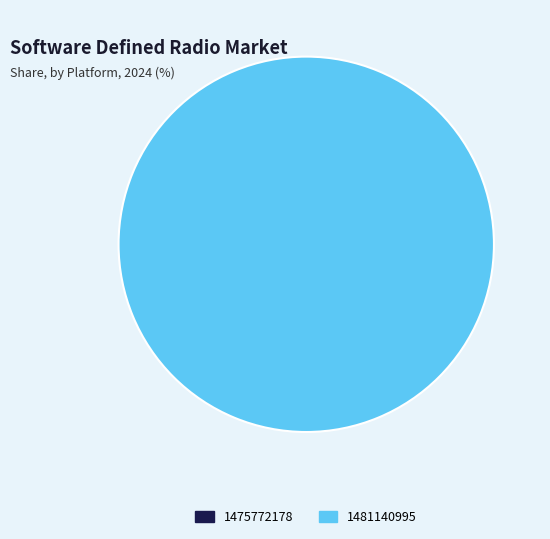

What is the smallest slice in the pie chart?

1475772178